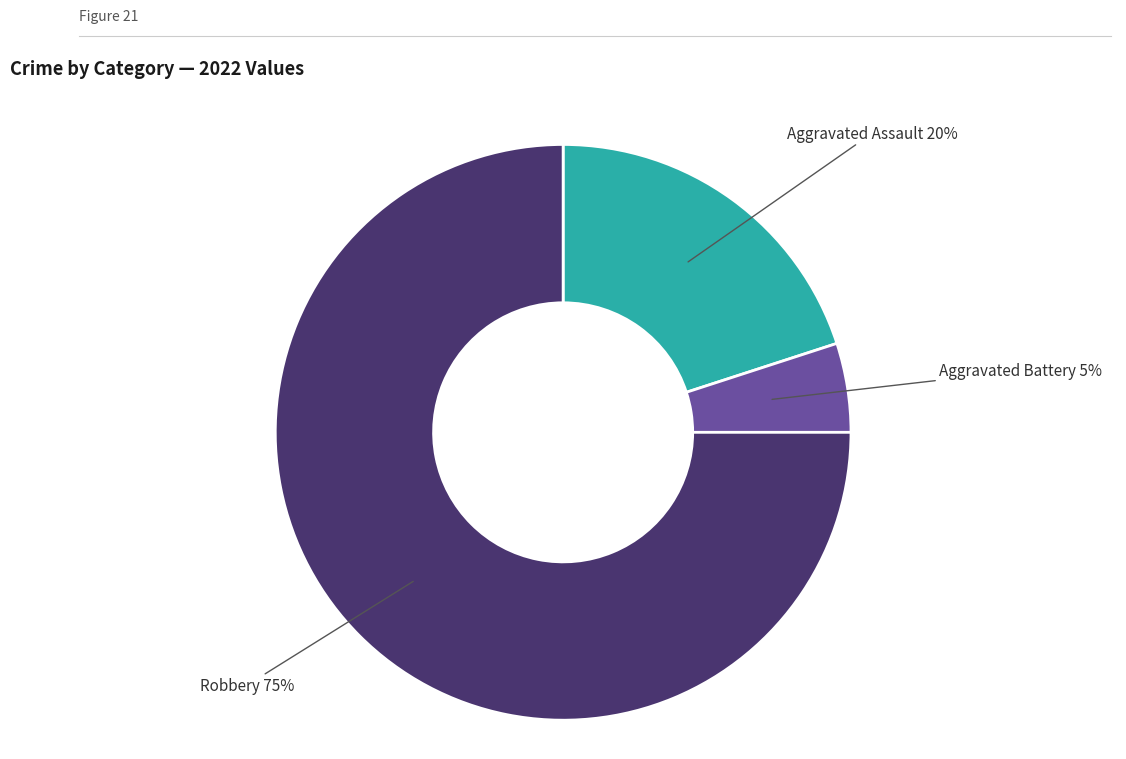

How many segments does this pie chart have?

3